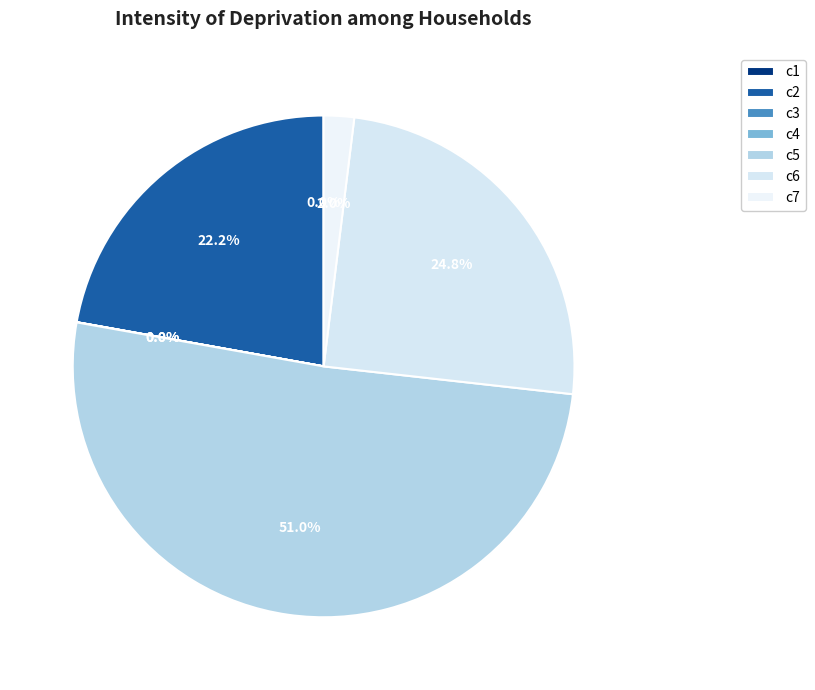

What is the largest slice in the pie chart?

c5